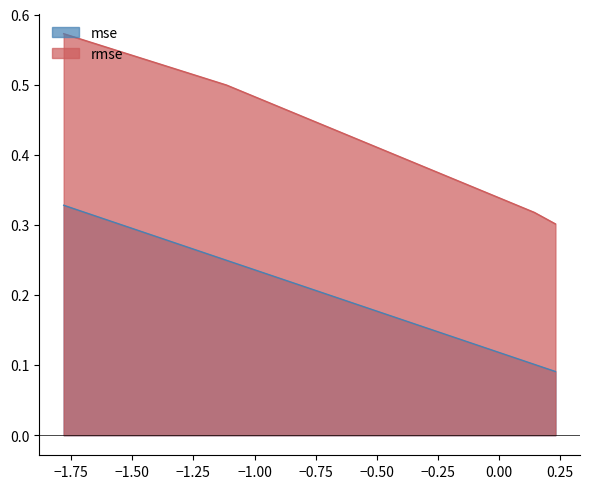

What is the average value of the mse series?

0.2